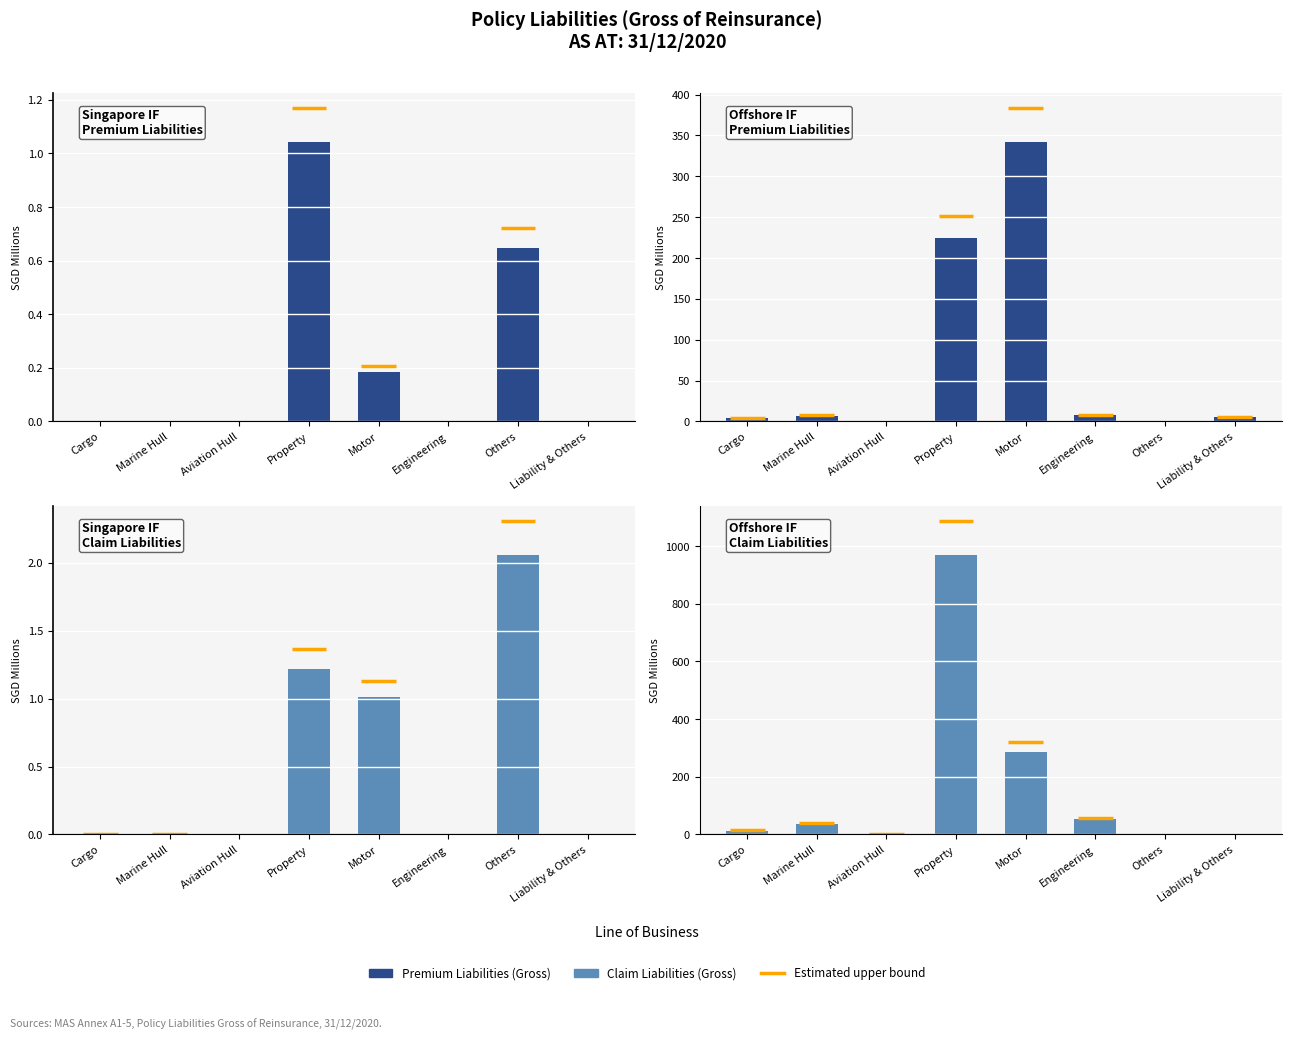

Which series has the widest spread of values?

Offshore IF Claim Liabilities